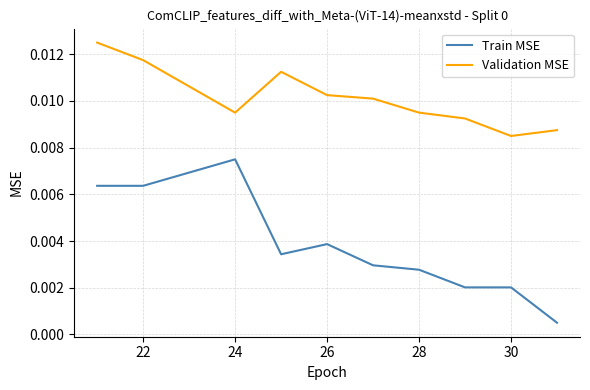

Rank the series by their maximum value, from highest to lowest.

Validation MSE, Train MSE